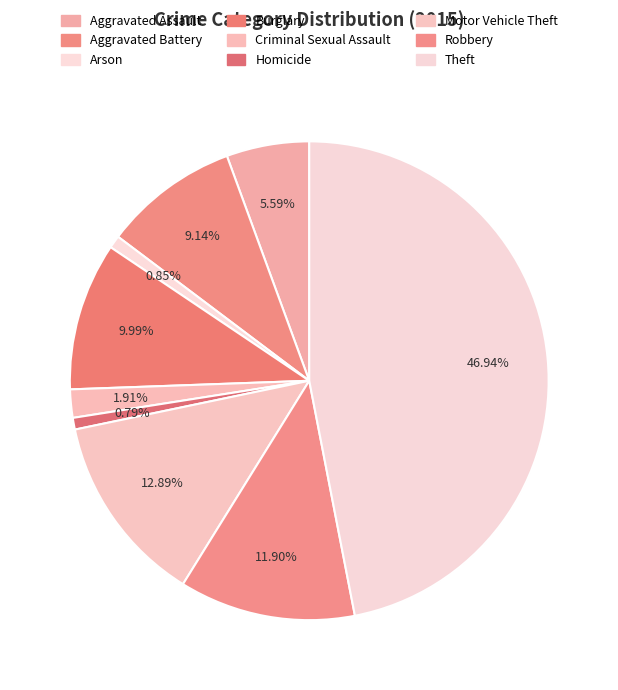

What percentage is the Theft slice, to the nearest percent?

47%